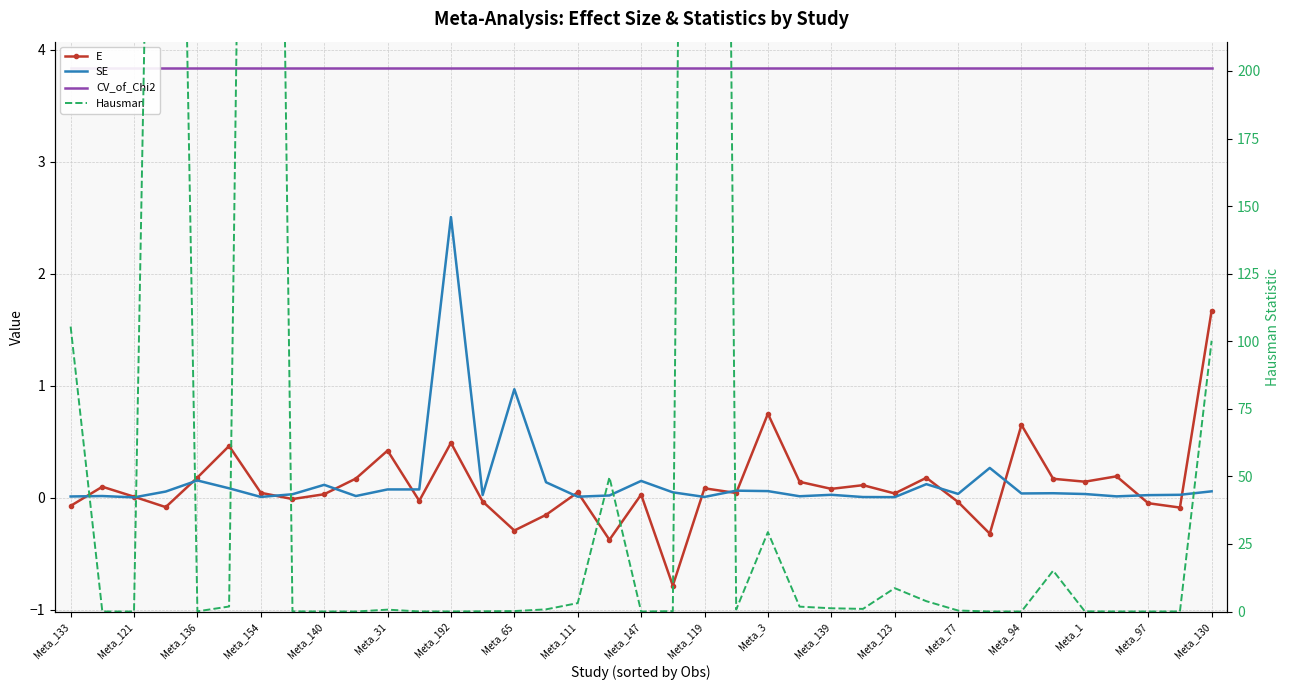

True or false: E has more than 2 points higher than both neighbors.

True